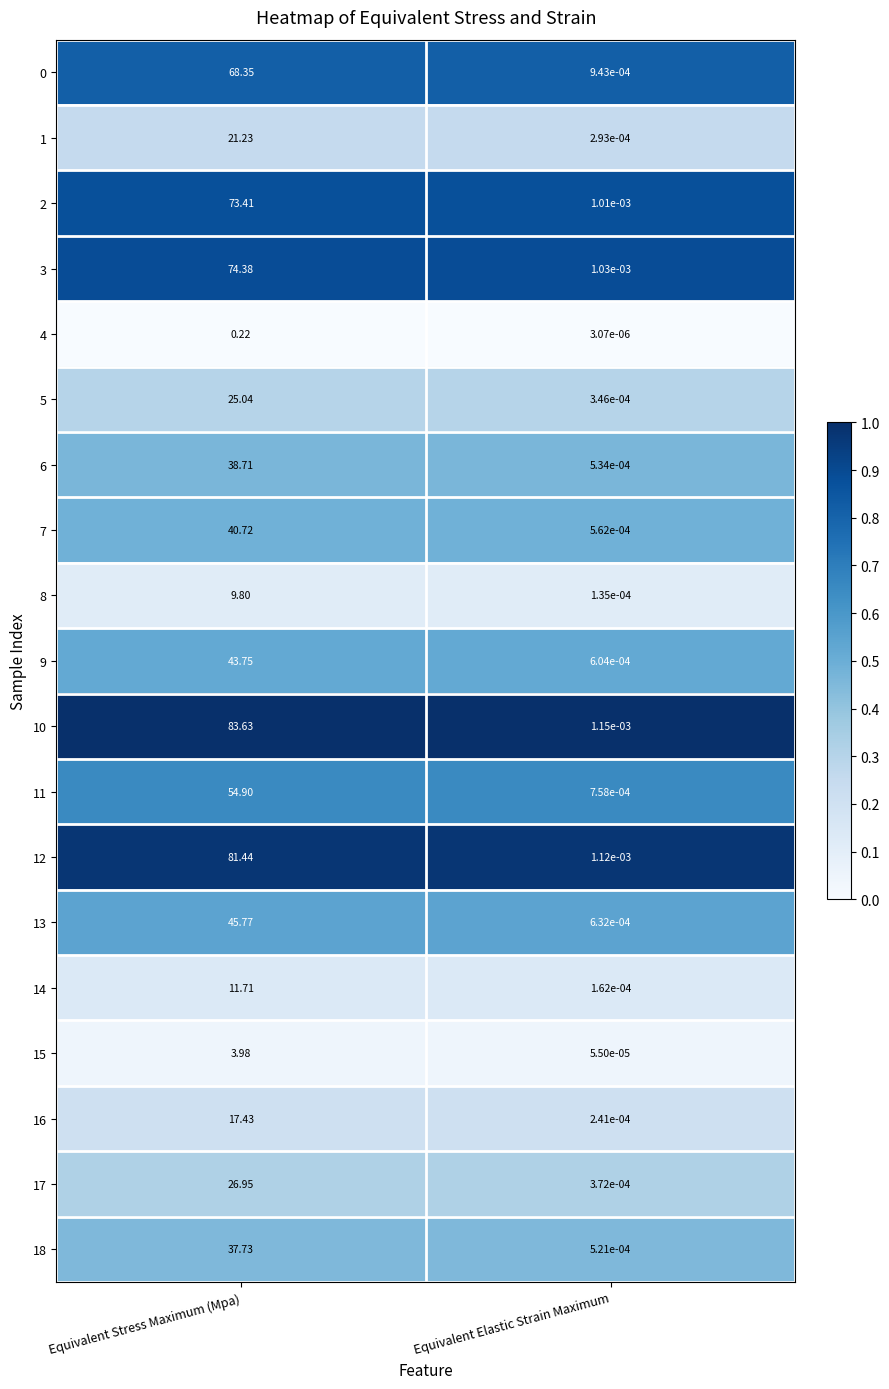

Which label corresponds to the smallest value in the chart?

Equivalent Elastic Strain Maximum